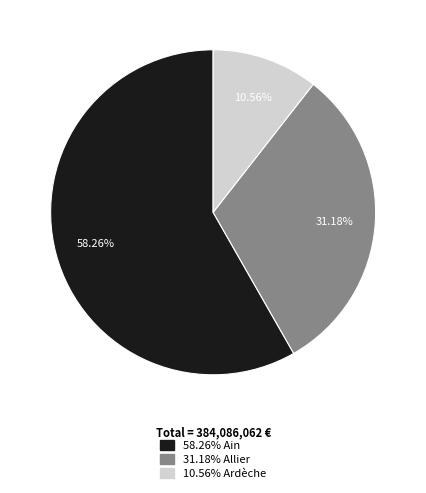

Does any single category account for the majority?

Yes